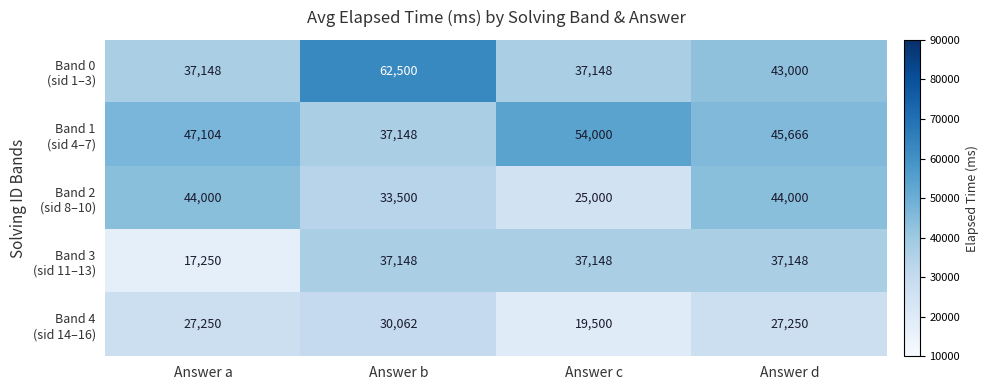

At which category is the sum across all series the highest?

Answer b